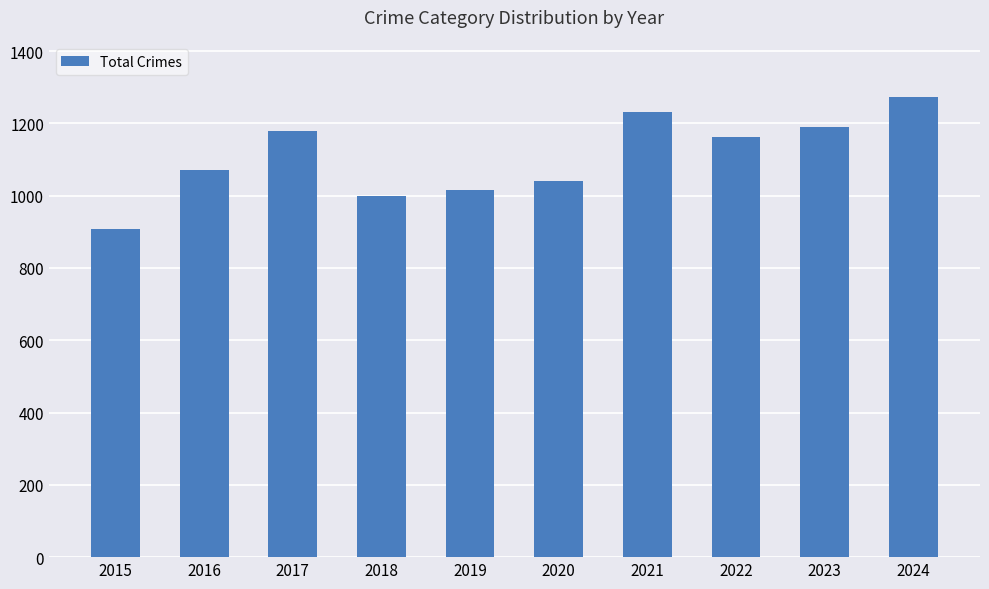

Reading right to left, extract all data points from this chart.

2024=1274	2023=1191	2022=1162	2021=1231	2020=1040	2019=1016	2018=1000	2017=1180	2016=1072	2015=908